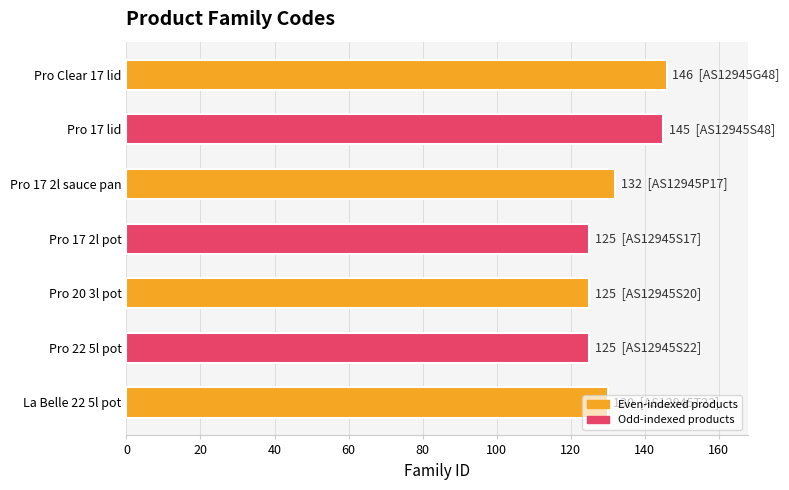

Approximately how many times larger is the value at Pro 17 lid compared to Pro 22 5l pot?

1.2